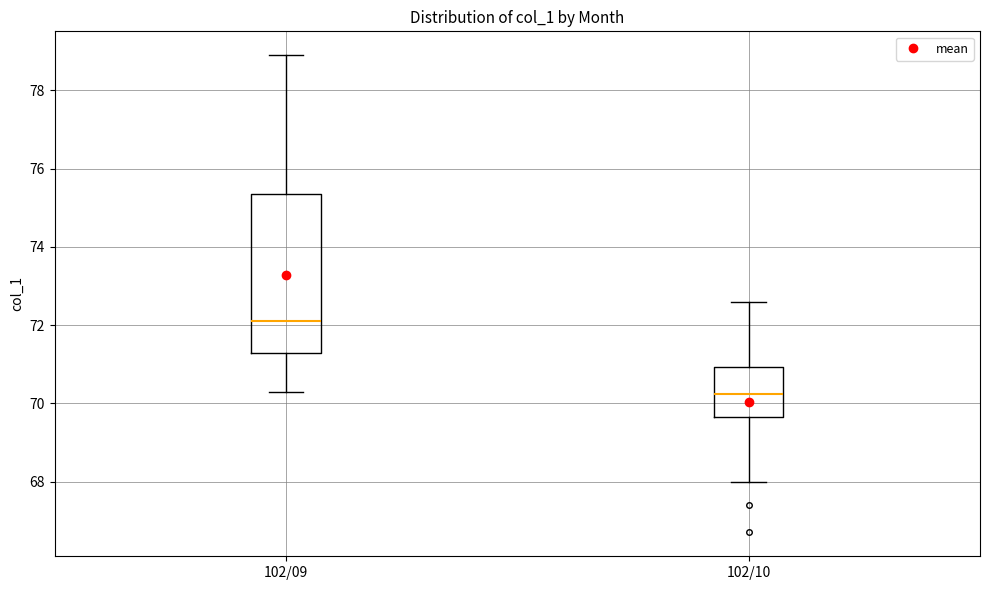

Reading left to right, transcribe this box plot: for each box, give where its median line is, the range the box spans, and where its two whiskers end, as read against the y-axis. The values are not printed on the chart, so give them approximately, as read against the axis.

102/09: median 72.2, box 71.2 to 75.4, whiskers 70.4 to 79.0
102/10: median 70.2, box 69.6 to 71.0, whiskers 68.0 to 72.6